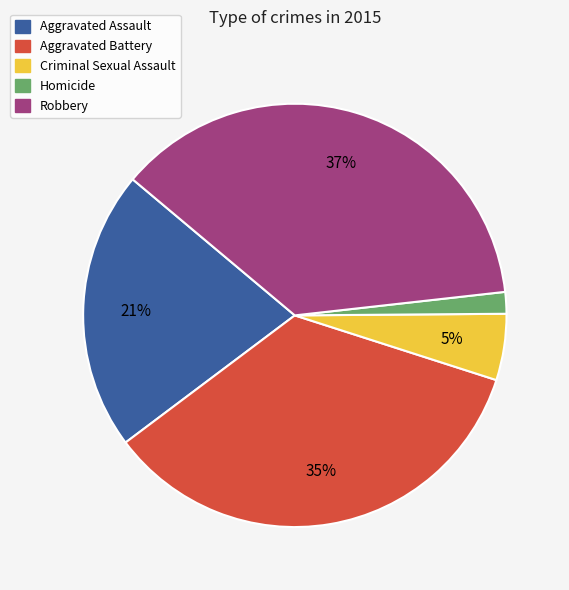

Is the sum of Aggravated Battery and Robbery greater than half?

Yes